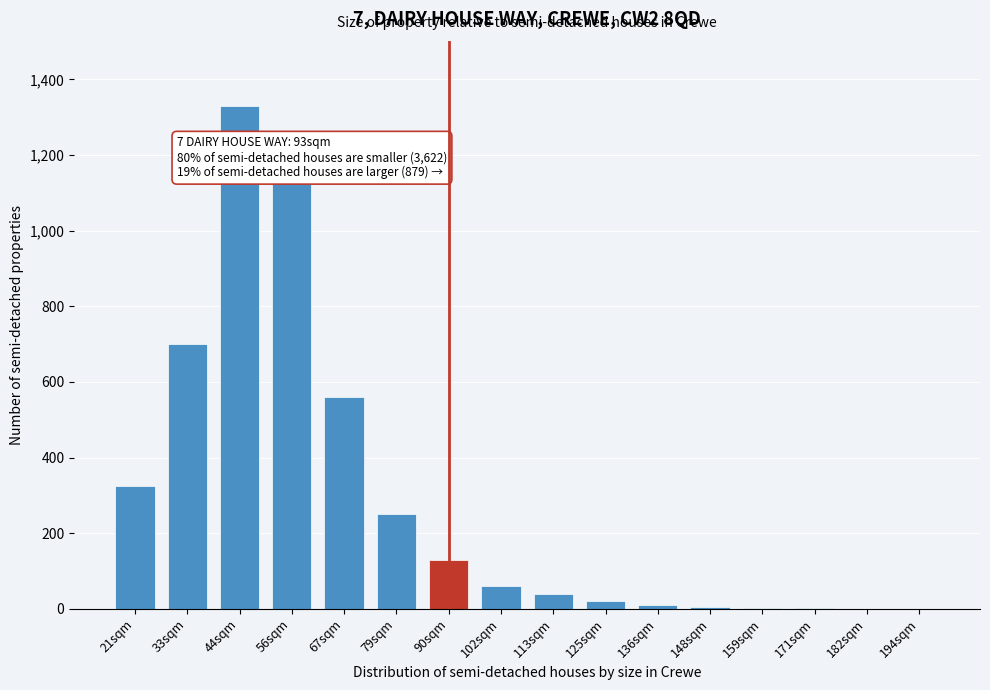

What is the greatest value displayed?

1330